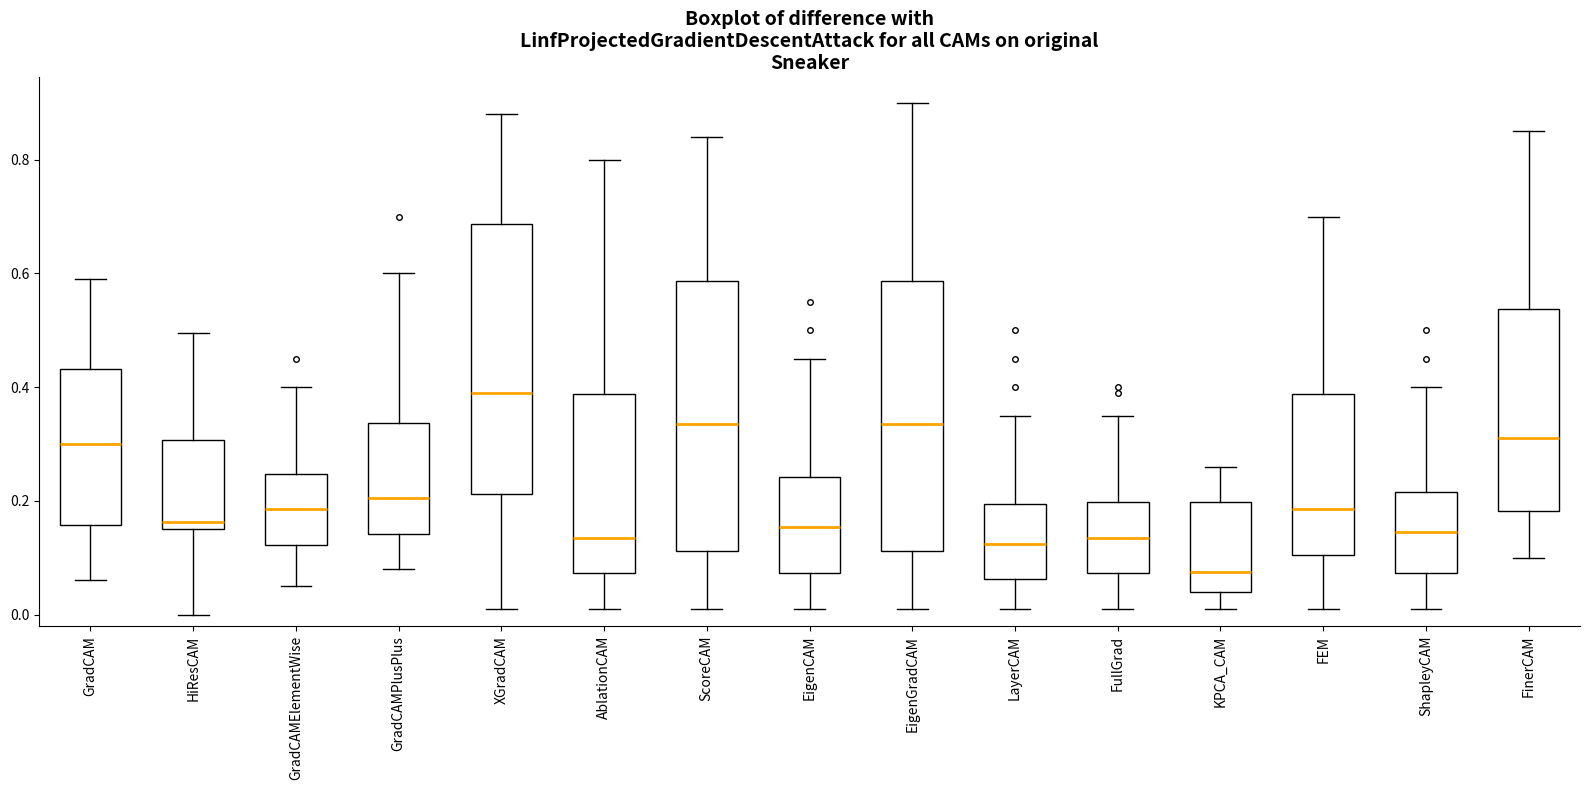

Reading left to right, read every box against the y-axis: the position of its median line, the range the box covers, and the ends of its whiskers. The values are not printed on the chart, so give them approximately, as read against the axis.

GradCAM: median 0.30, box 0.16 to 0.44, whiskers 0.06 to 0.60
HiResCAM: median 0.16 (just above the box's lower edge), box 0.16 to 0.30, whiskers 0.00 to 0.50
GradCAMElementWise: median 0.18, box 0.12 to 0.24, whiskers 0.06 to 0.40
GradCAMPlusPlus: median 0.20, box 0.14 to 0.34, whiskers 0.08 to 0.60
XGradCAM: median 0.40, box 0.22 to 0.68, whiskers 0.02 to 0.88
AblationCAM: median 0.14, box 0.08 to 0.38, whiskers 0.02 to 0.80
ScoreCAM: median 0.34, box 0.12 to 0.58, whiskers 0.02 to 0.84
EigenCAM: median 0.16, box 0.08 to 0.24, whiskers 0.02 to 0.46
EigenGradCAM: median 0.34, box 0.12 to 0.58, whiskers 0.02 to 0.90
LayerCAM: median 0.12, box 0.06 to 0.20, whiskers 0.02 to 0.36
FullGrad: median 0.14, box 0.08 to 0.20, whiskers 0.02 to 0.36
KPCA_CAM: median 0.08, box 0.04 to 0.20, whiskers 0.02 to 0.26
FEM: median 0.18, box 0.10 to 0.38, whiskers 0.02 to 0.70
ShapleyCAM: median 0.14, box 0.08 to 0.22, whiskers 0.02 to 0.40
FinerCAM: median 0.32, box 0.18 to 0.54, whiskers 0.10 to 0.86